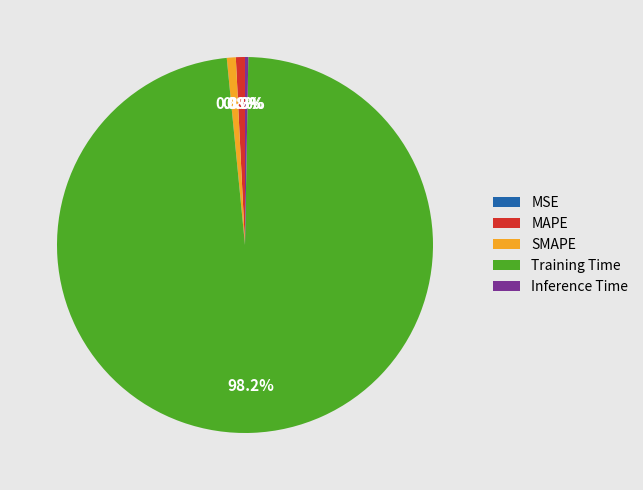

Is it true that MAPE is 1% of the pie?

True